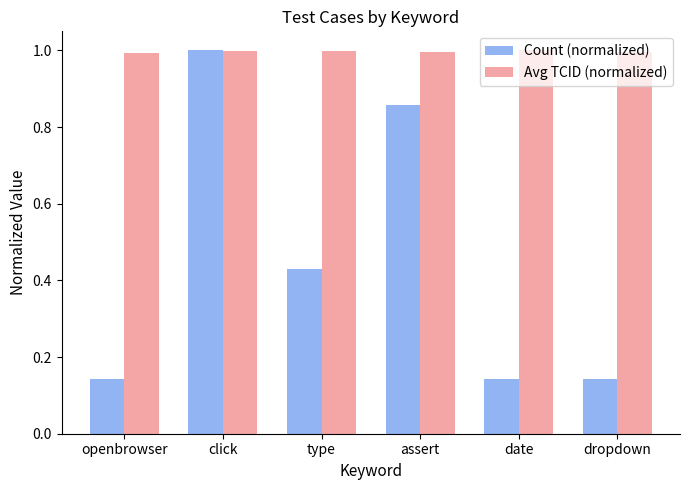

Rank the series at type from lowest to highest value.

Count (normalized), Avg TCID (normalized)